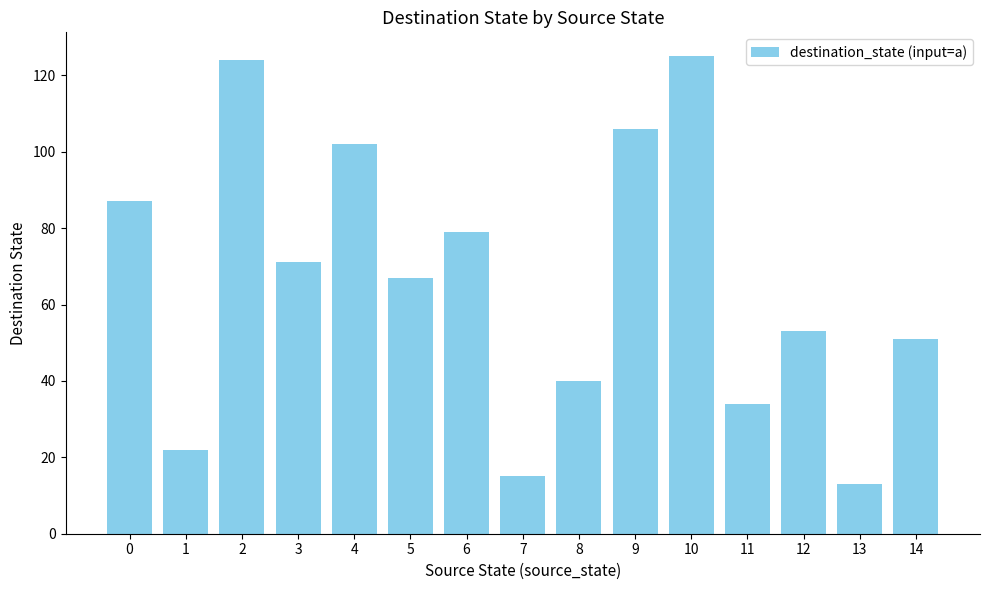

What is the approximate value at 3?

71